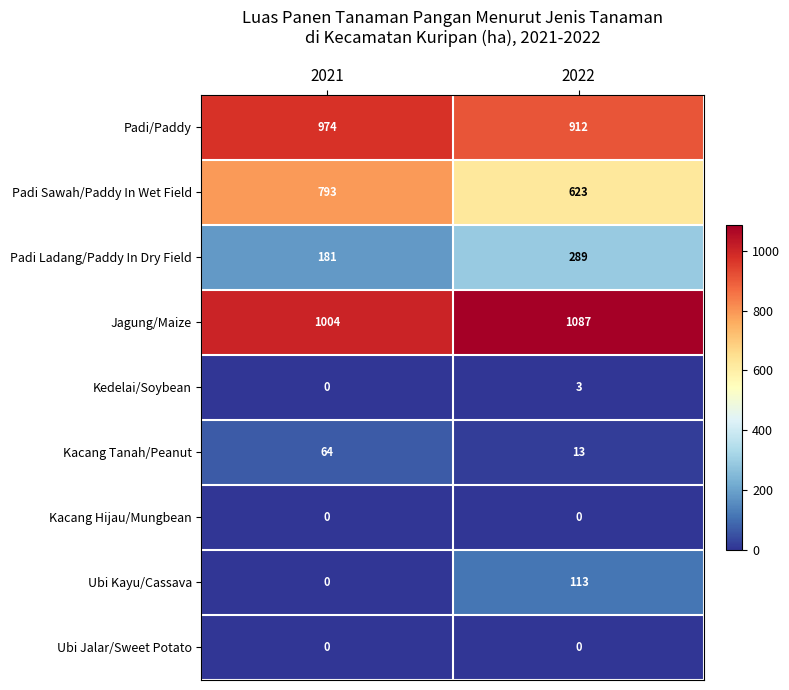

Read the Padi/Paddy value at 2021.

974